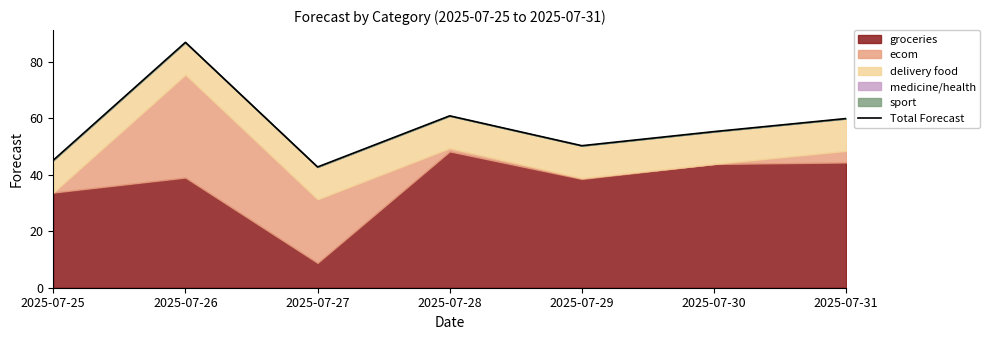

Reading left to right, list all the values displayed in this chart.

2025-07-25=45.2	2025-07-26=87.0	2025-07-27=42.8	2025-07-28=60.9	2025-07-29=50.3	2025-07-30=55.3	2025-07-31=60.0